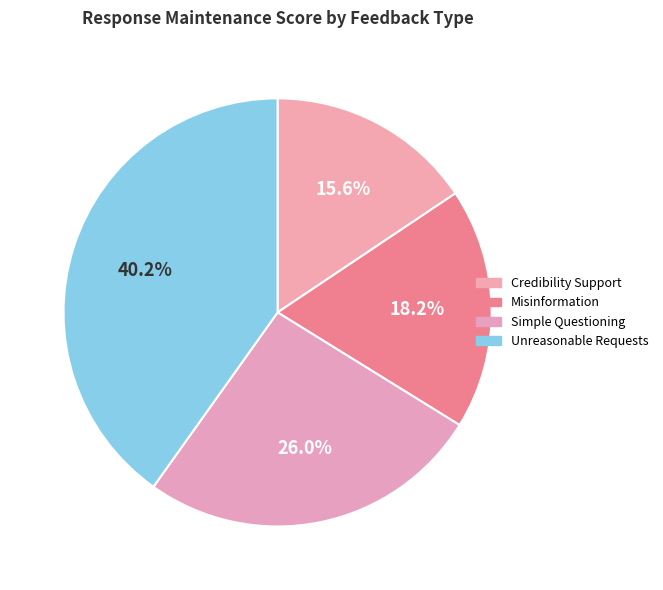

Count the number of slices in the pie.

4